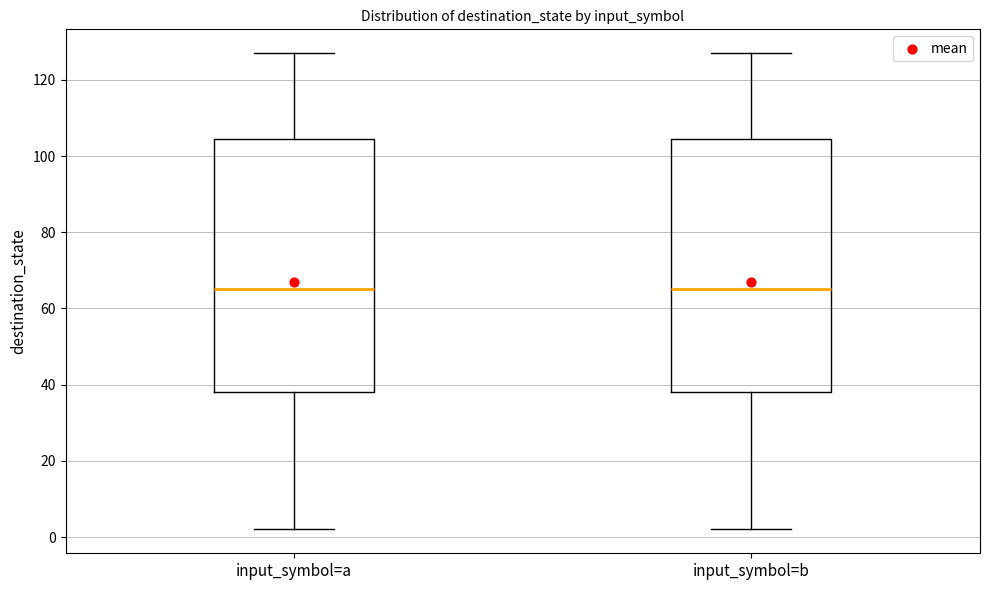

Where is the upper edge of the box for input_symbol=b on the y-axis? The values are not printed on the chart, so give them approximately, as read against the axis.

104